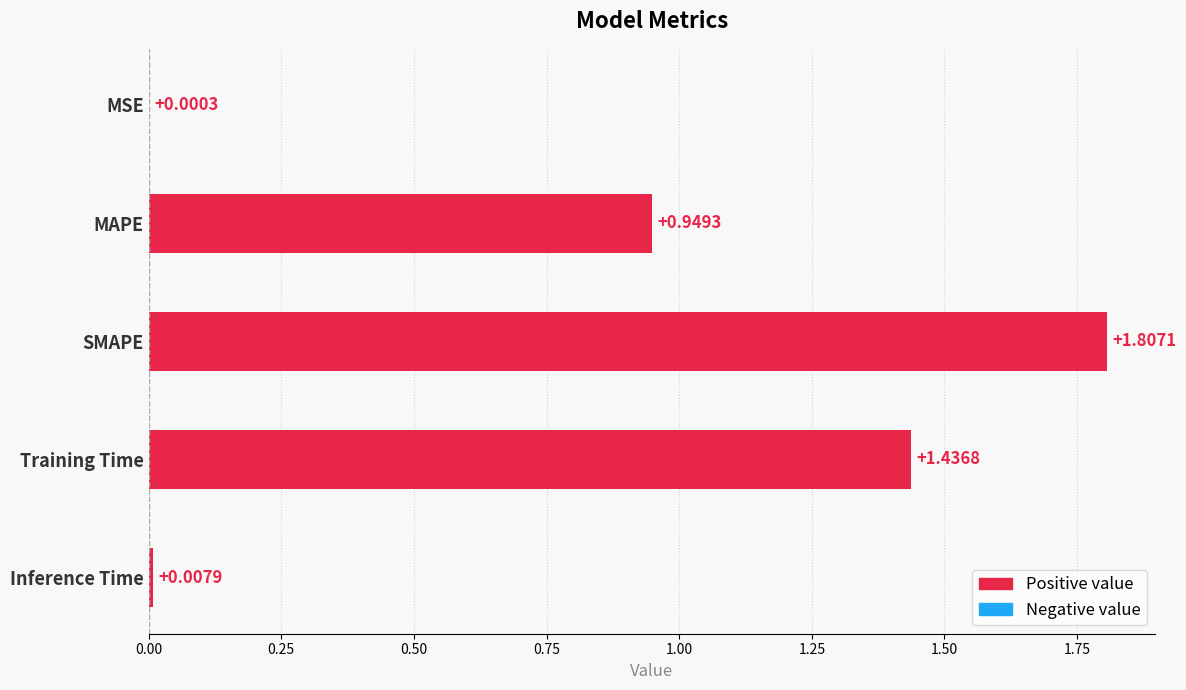

Which has a higher value, Training Time or MAPE?

Training Time